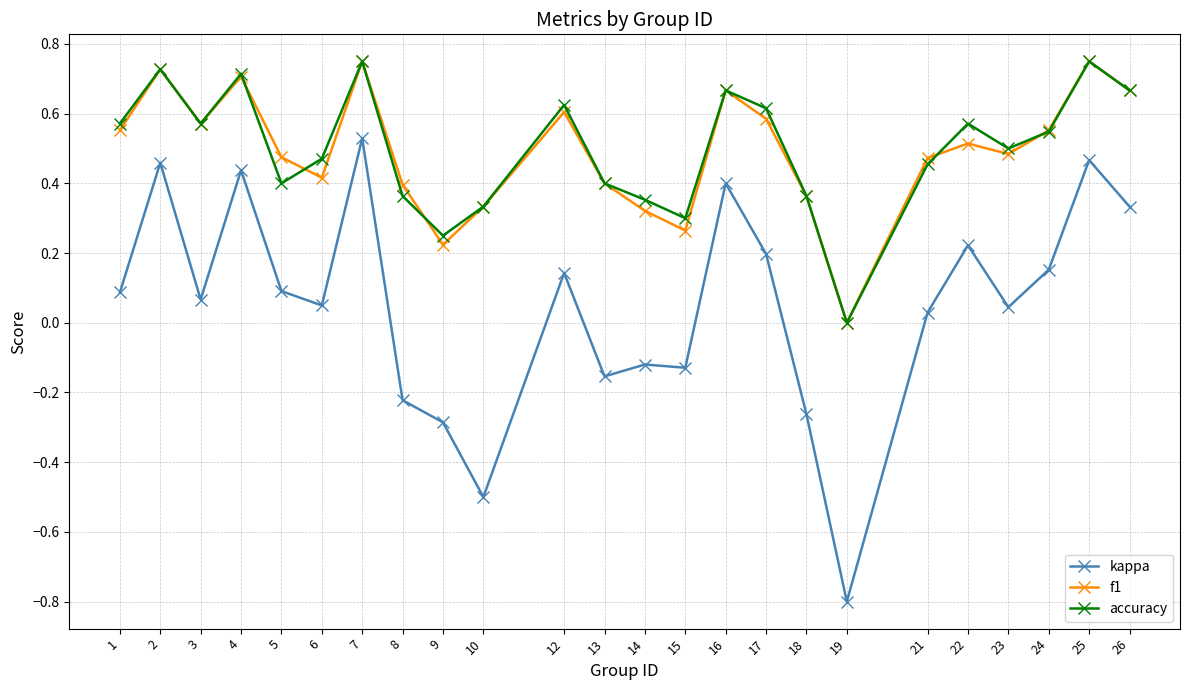

True or false: kappa and f1 cross at least once.

False